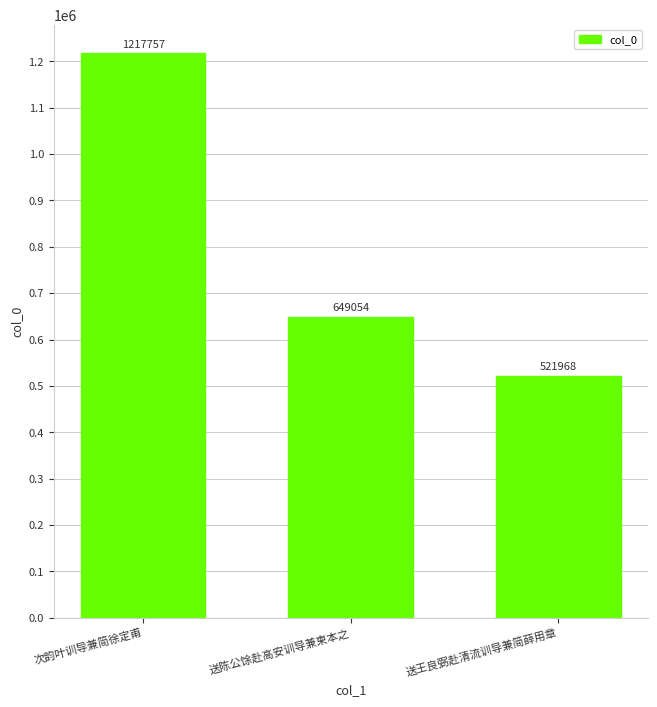

At which label is the value closest to 869862?

送陈公馀赴高安训导兼柬本之